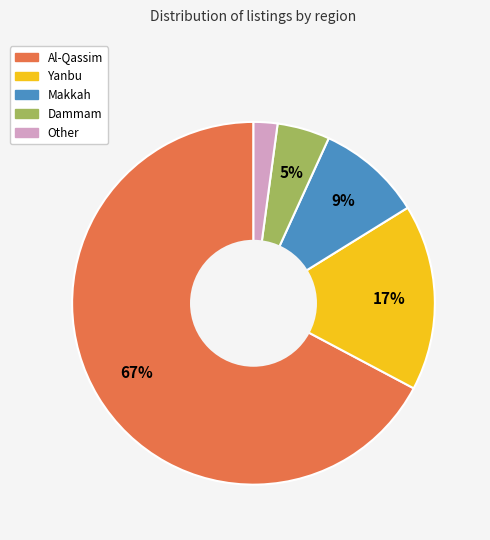

Which slice is the largest?

Al-Qassim